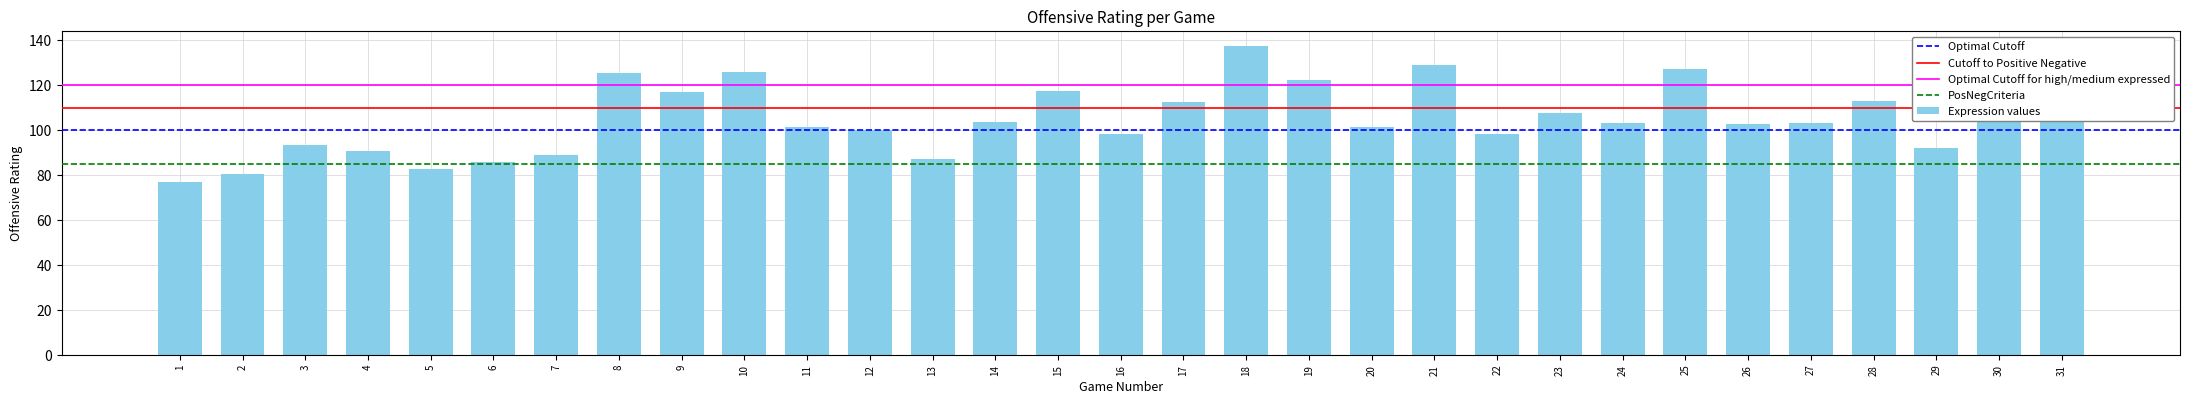

What is the approximate value at 28?

113.2